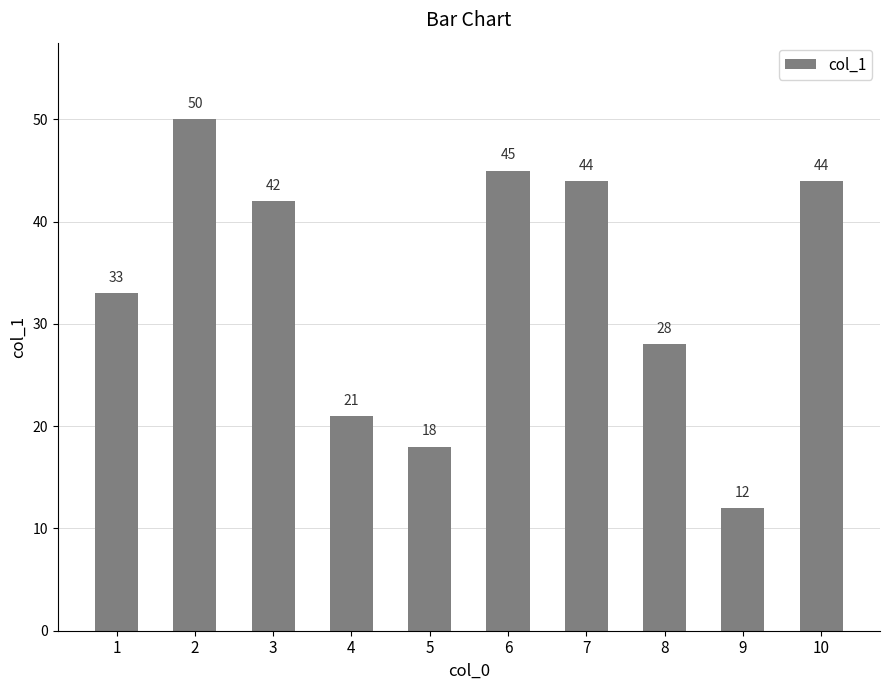

What is the average value?

34